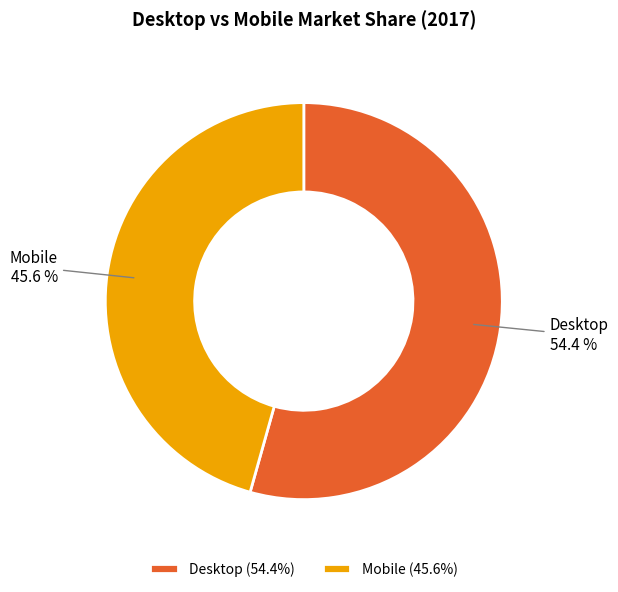

Between Desktop and Mobile, which is larger?

Desktop